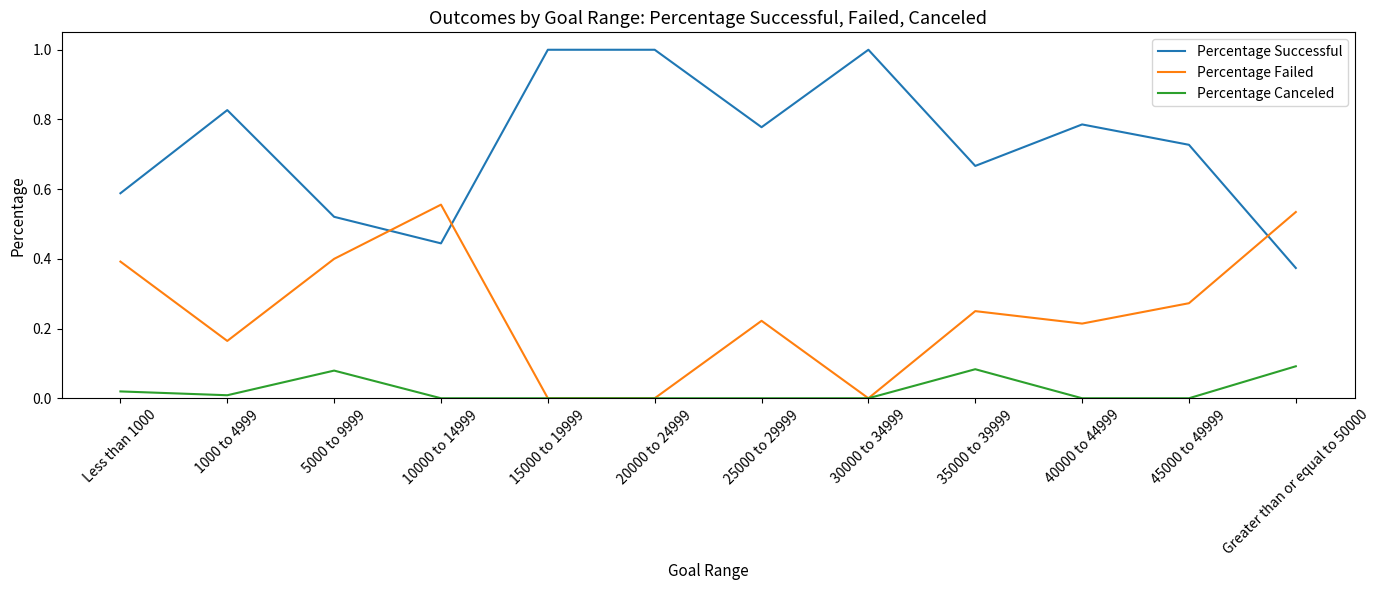

Where is the first local maximum for Percentage Failed?

10000 to 14999